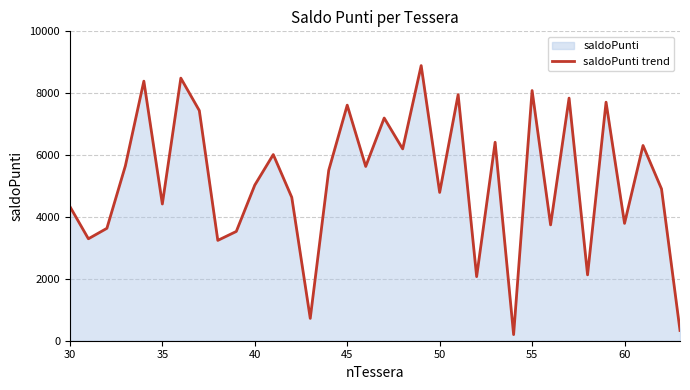

How many lines are shown in the chart?

1